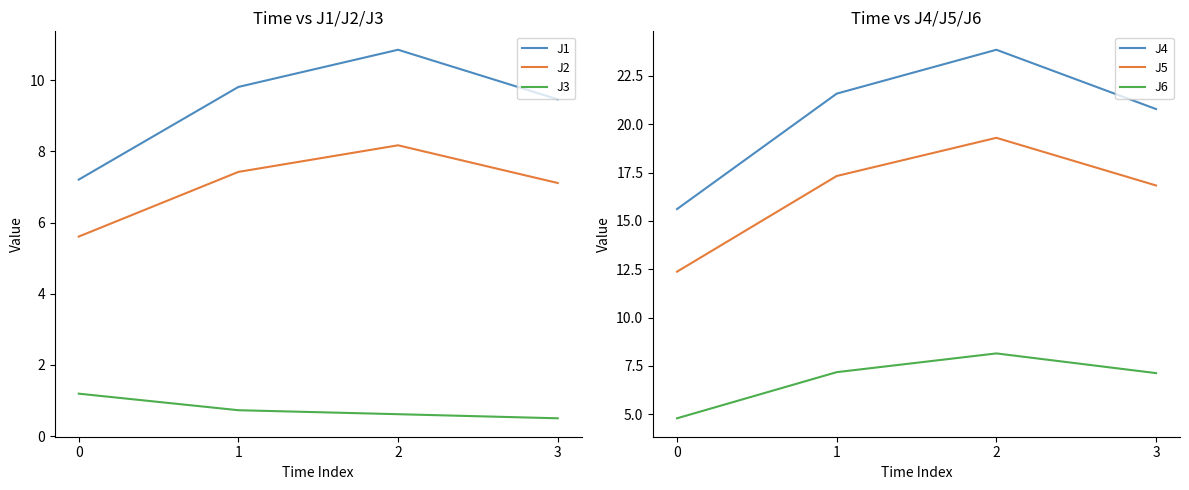

Reading right to left, extract all data points from this chart.

J1: 9.5	10.9	9.8	7.2
J2: 7.1	8.2	7.4	5.6
J3: 0.5	0.6	0.7	1.2
J4: 20.8	23.8	21.6	15.6
J5: 16.8	19.3	17.3	12.4
J6: 7.1	8.1	7.2	4.8